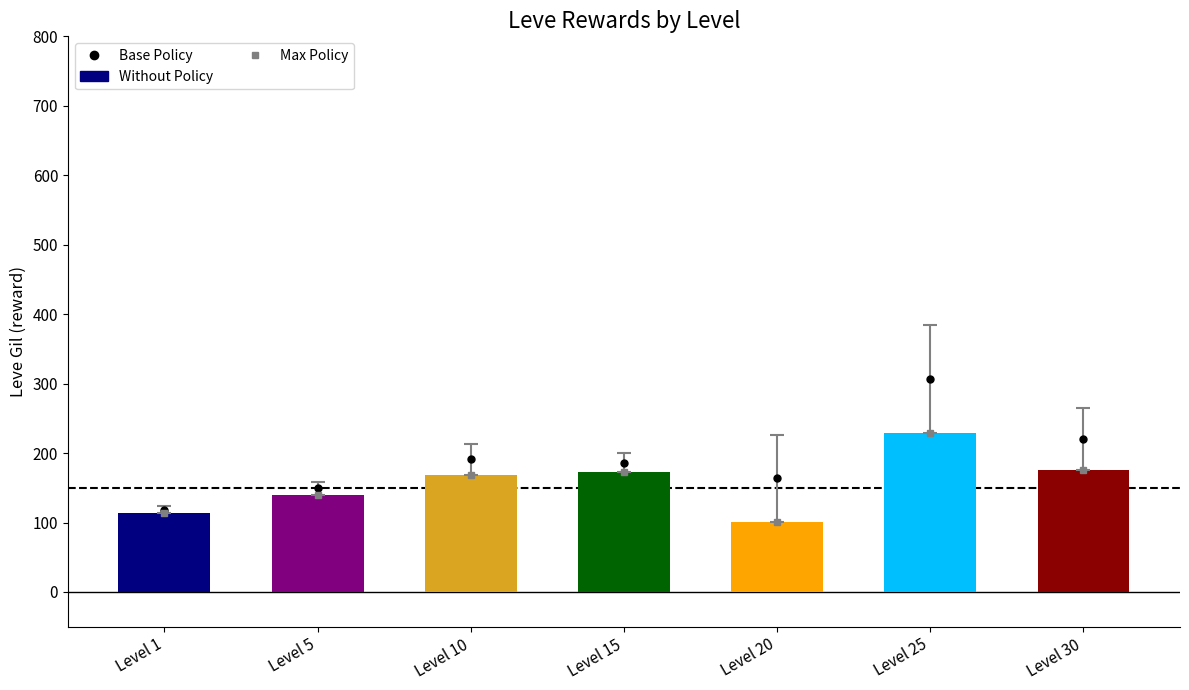

What is the change in value from Level 5 to Level 20?

-39